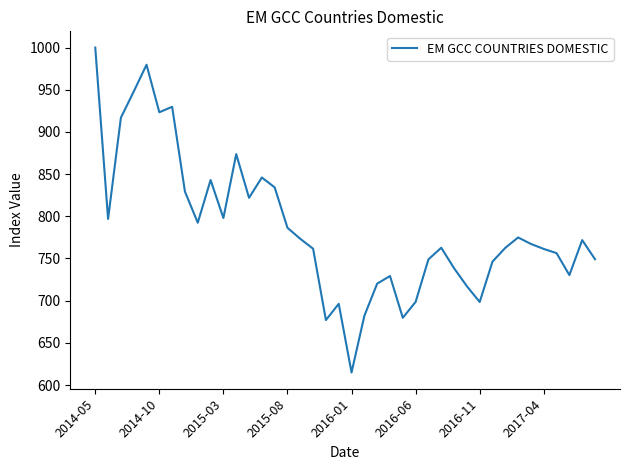

What is the difference between the maximum and minimum values?

385.2